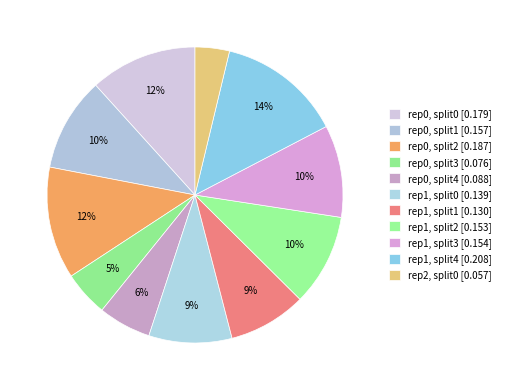

How many slices are in this pie chart?

11